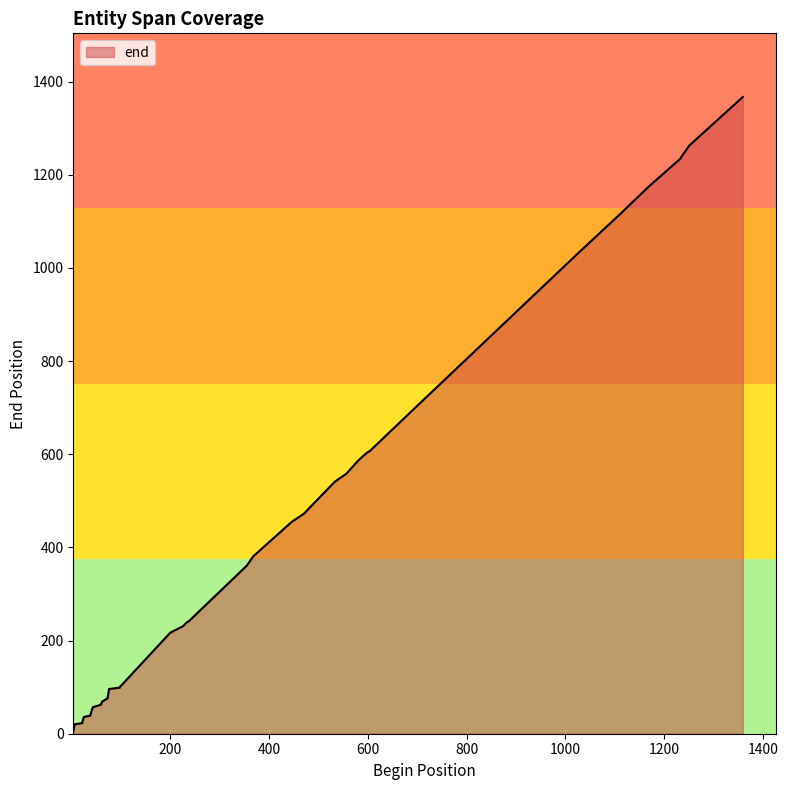

List the labels in order of value, largest first.

1359, 1251, 1235, 1233, 1231, 1170, 1111, 1020, 686, 604, 599, 589, 580, 558, 556, 533, 472, 470, 446, 368, 355, 238, 232, 226, 200, 102, 99, 98, 76, 73, 62, 59, 43, 39, 38, 25, 22, 22, 6, 4